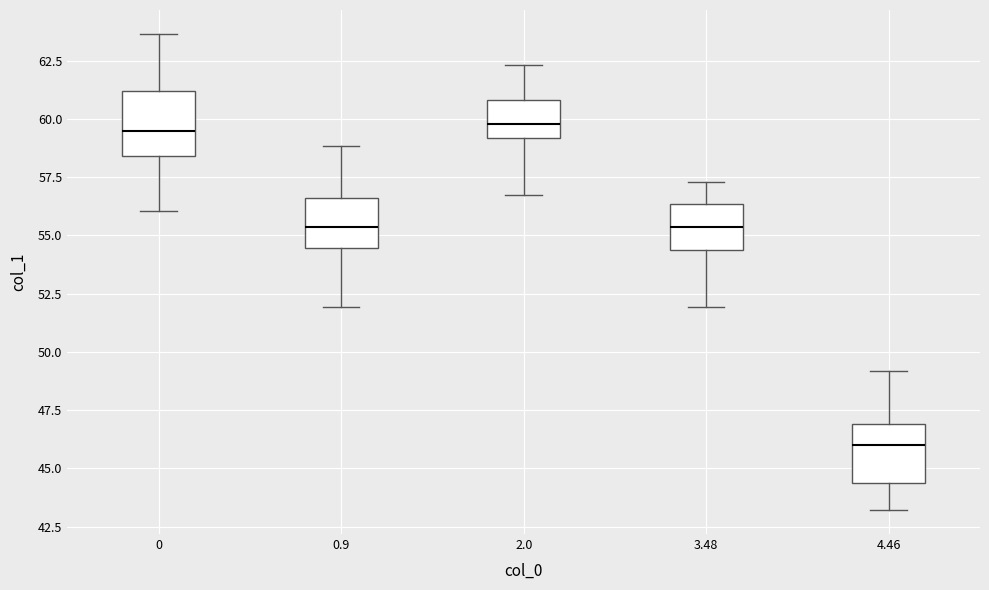

Where does the median line of the box at x = 3.48 sit on the y-axis? The values are not printed on the chart, so give them approximately, as read against the axis.

55.5